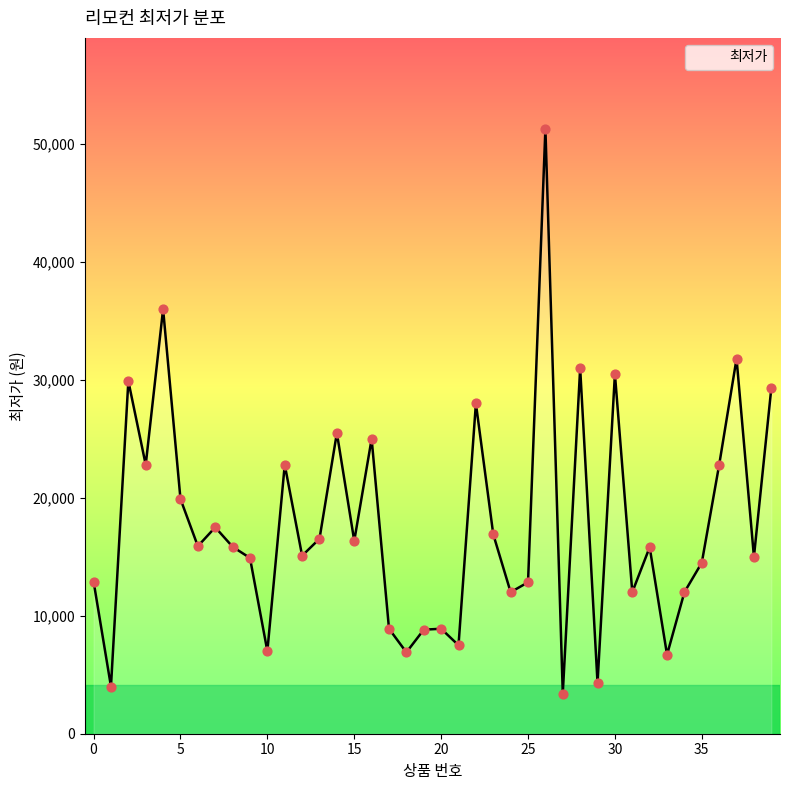

What is the difference between the maximum and minimum values?

47890